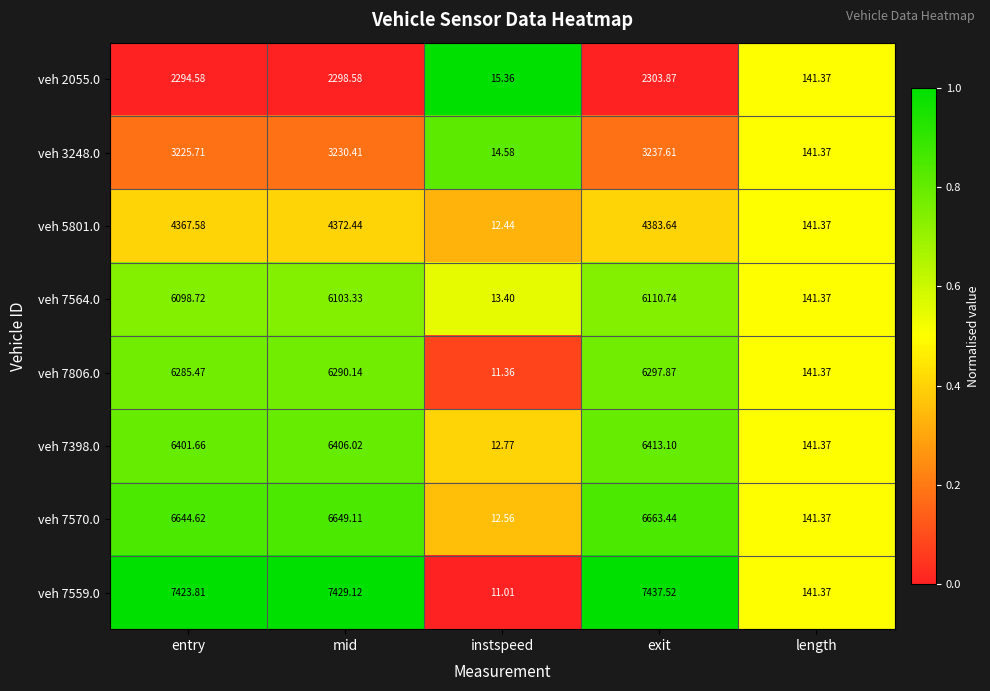

Is the value of veh 7806.0 at entry greater than the value of veh 2055.0 at instspeed?

Yes